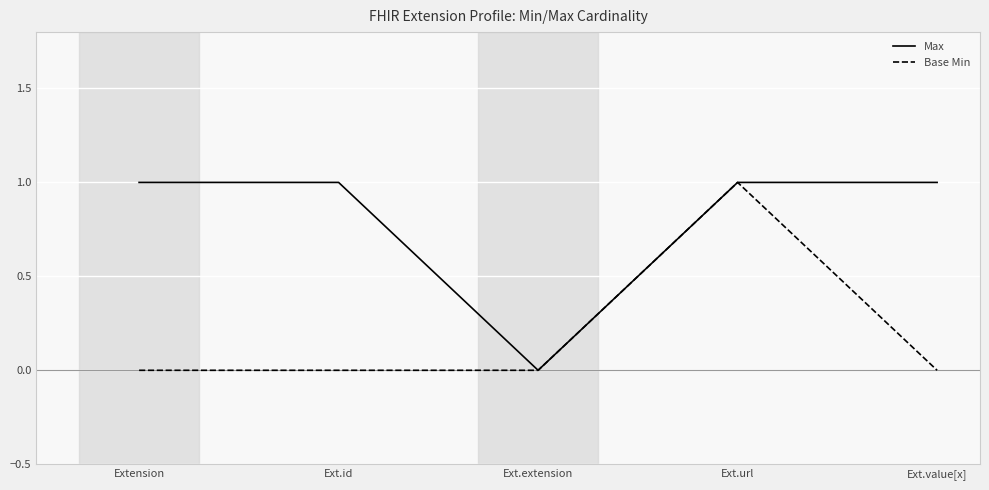

Which series has the largest total across all categories?

Max